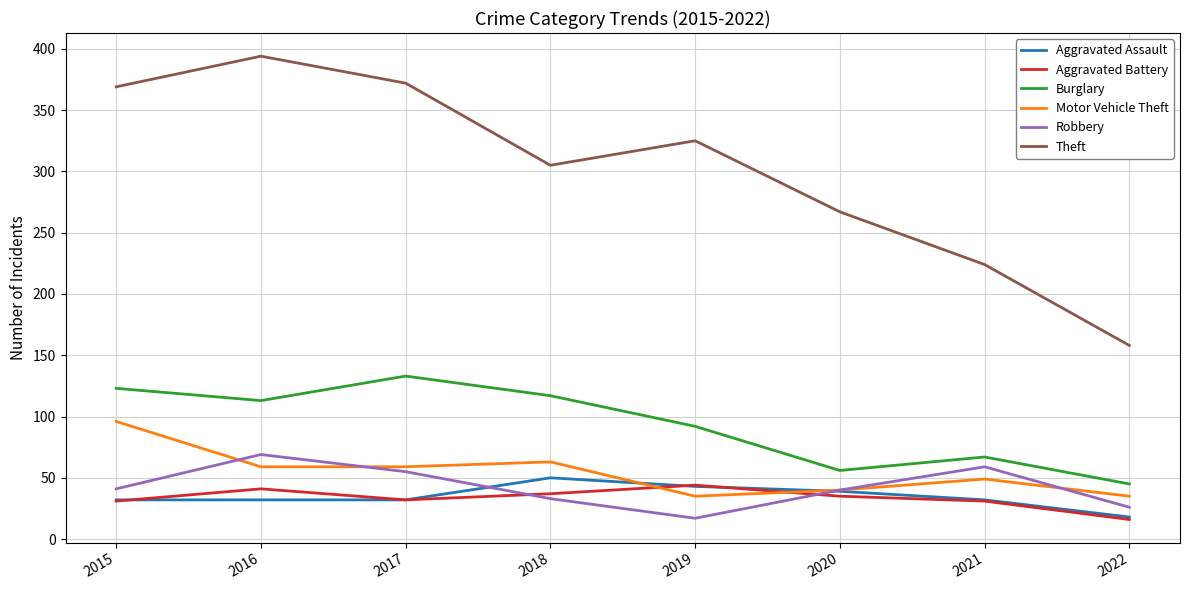

True or false: Theft and Aggravated Battery cross at least once.

False